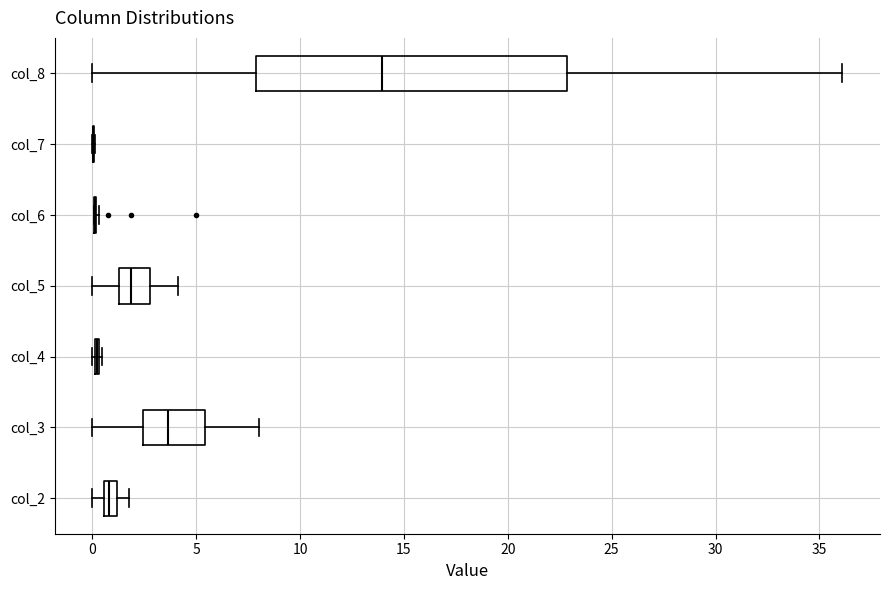

Which box is the widest, from its left edge to its right edge?

col_8